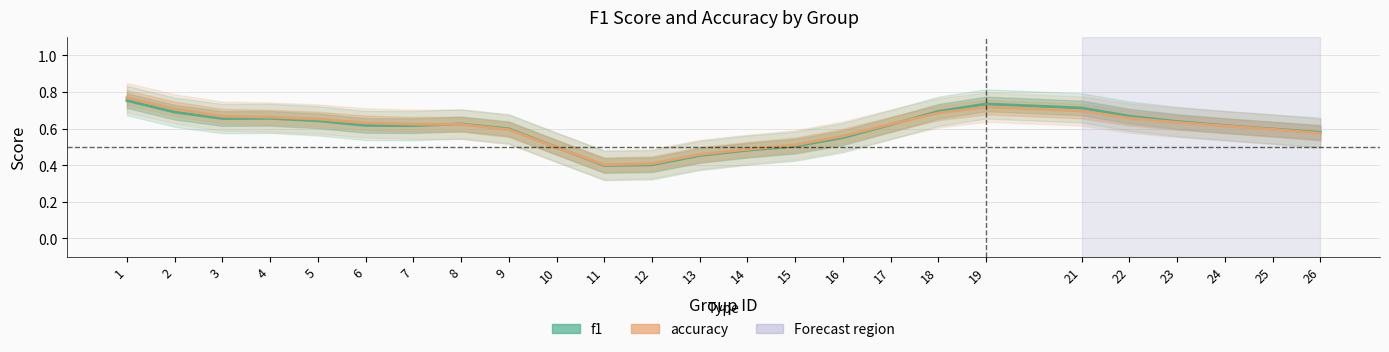

What is the value of the accuracy point at the 3rd from the left?

0.7